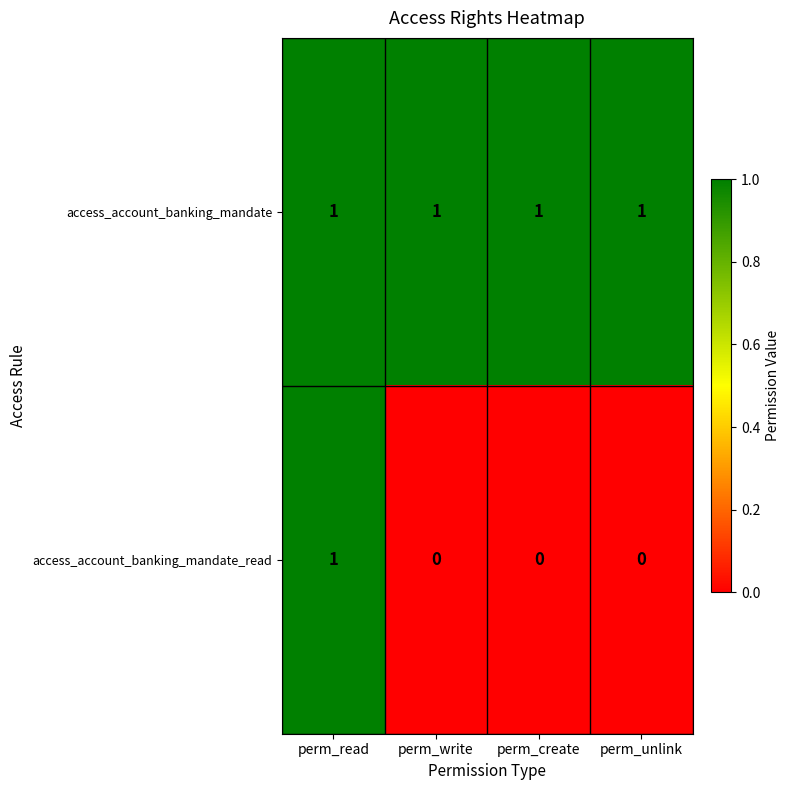

The access_account_banking_mandate_read series shows 1 at perm_read. True or false?

True